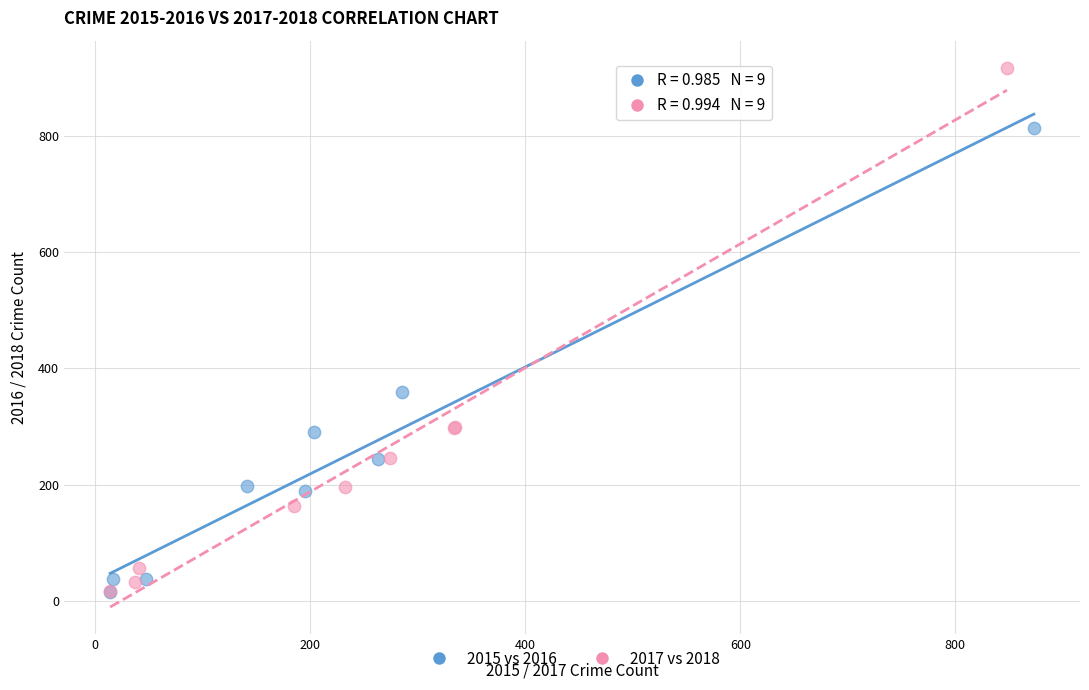

Which series has the widest spread of Y values?

2017 vs 2018